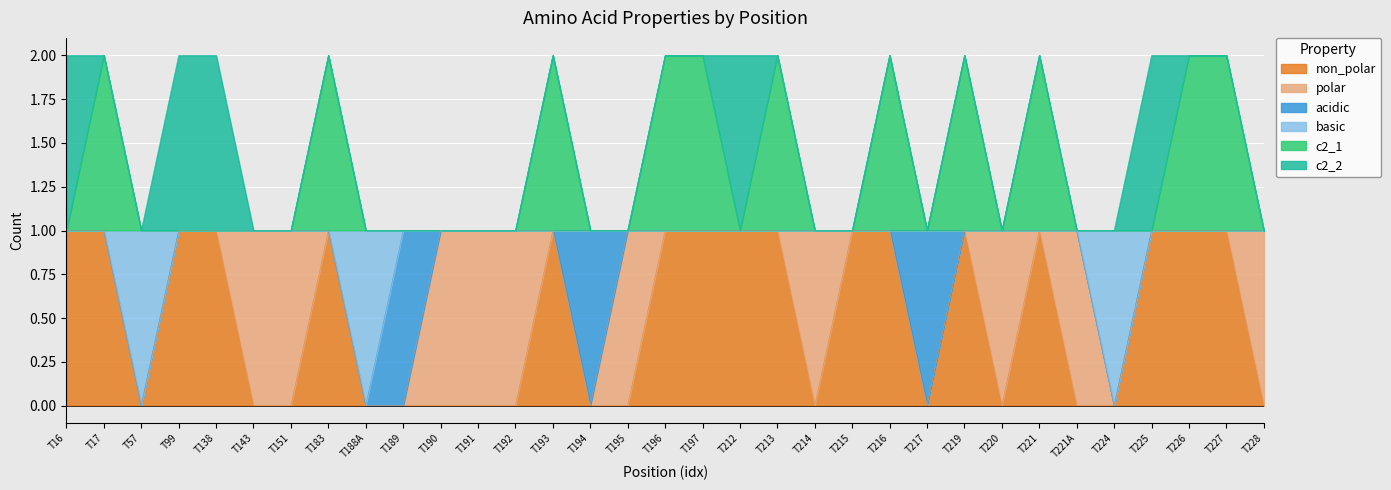

Which has a higher value, T188A or T228?

T188A